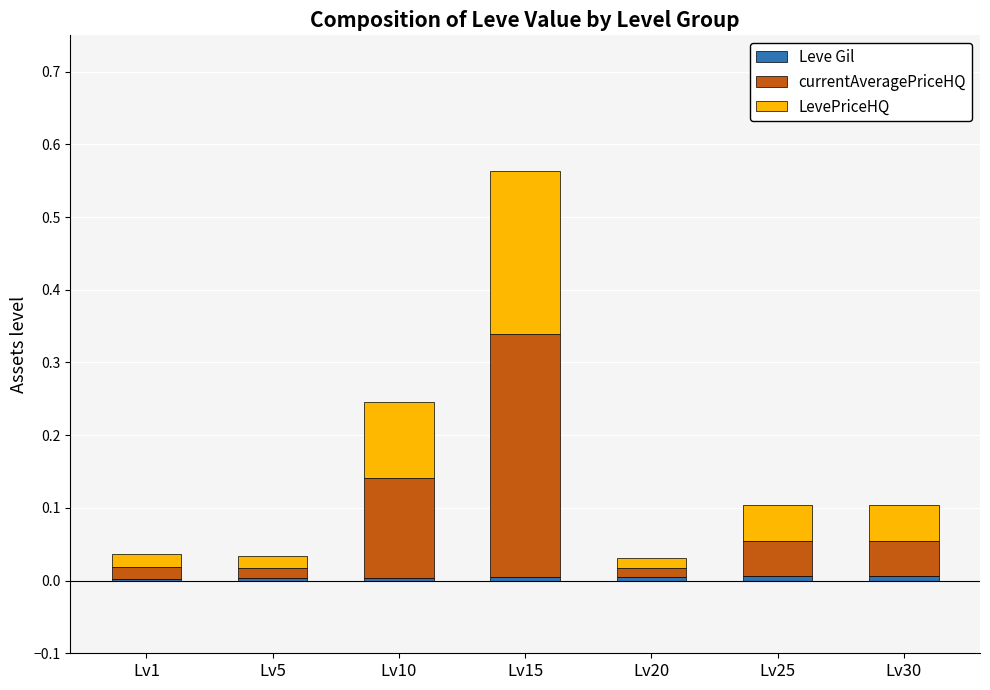

At which category is the sum across all series the highest?

Lv15